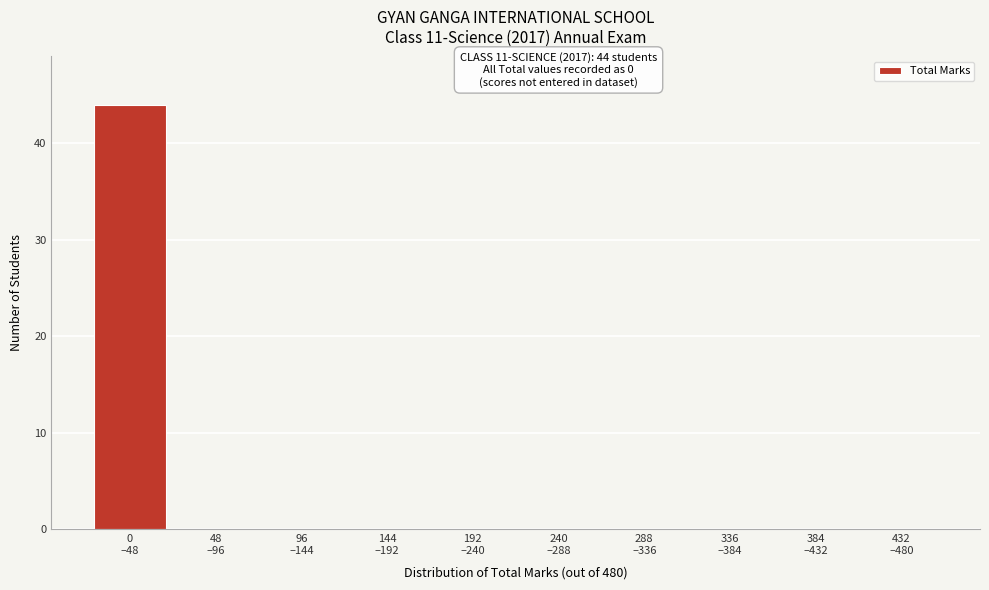

What is the maximum value shown in the chart?

44